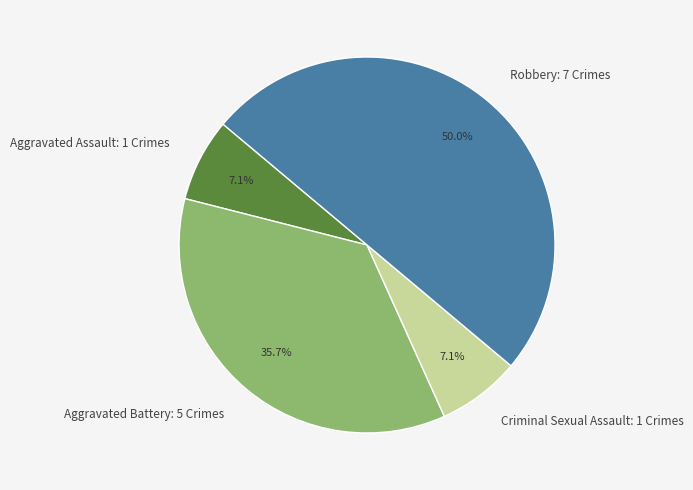

How many segments does this pie chart have?

4